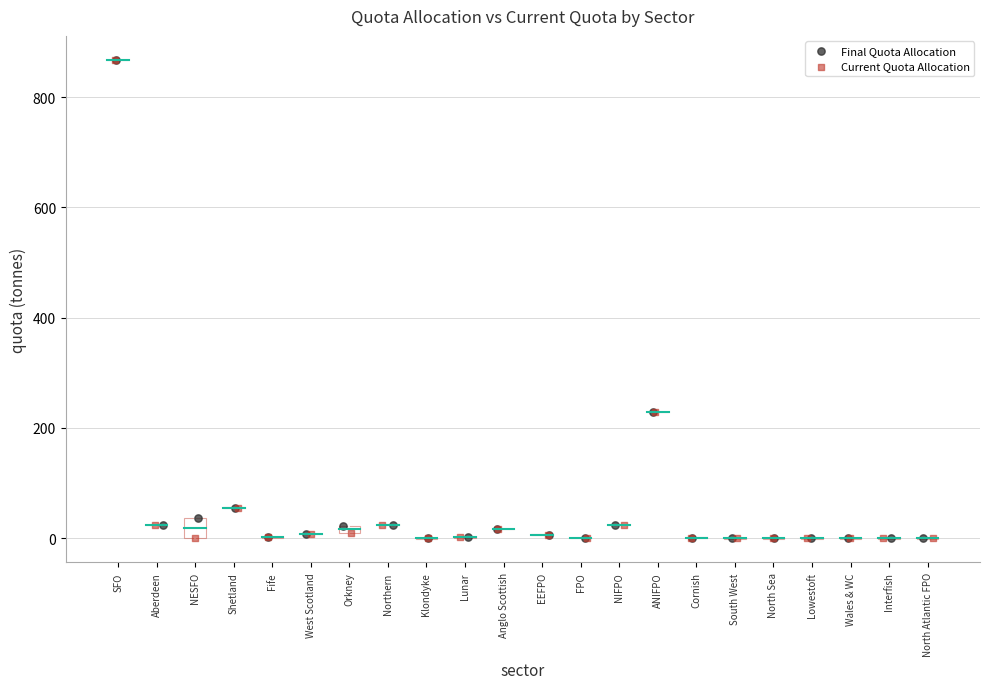

What are all the series names shown in the legend?

Final Quota Allocation, Current Quota Allocation